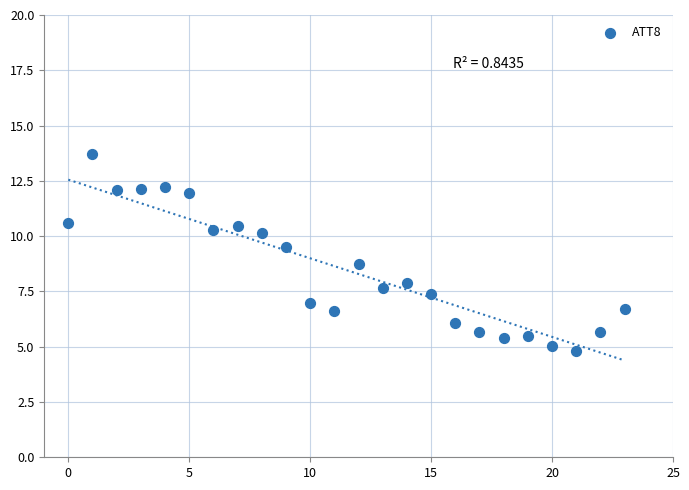

What Y value in the scatter plot is closest to 9?

8.7